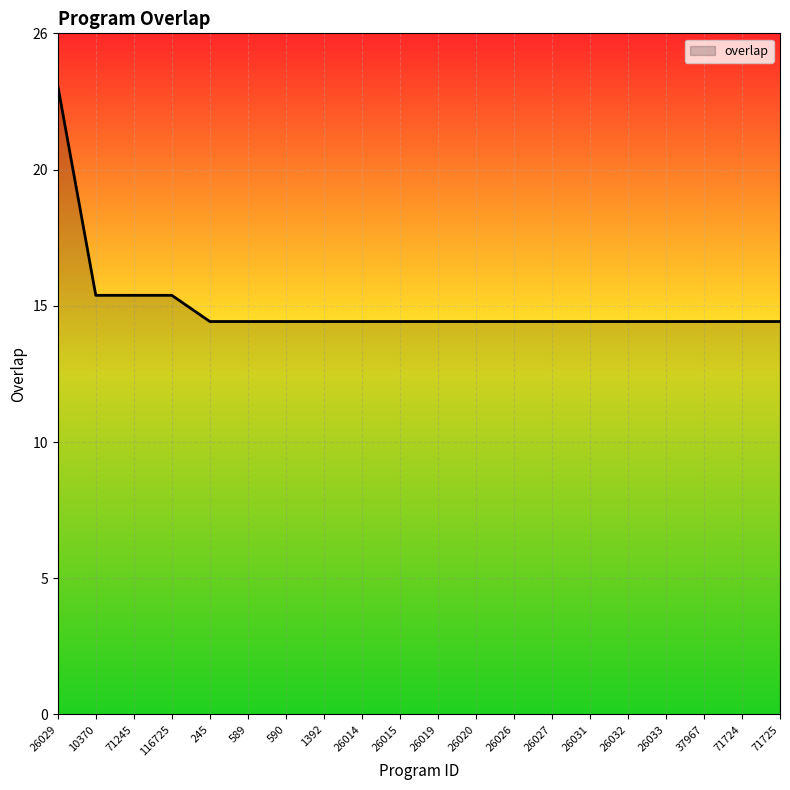

Does the chart have visible grid lines?

Yes